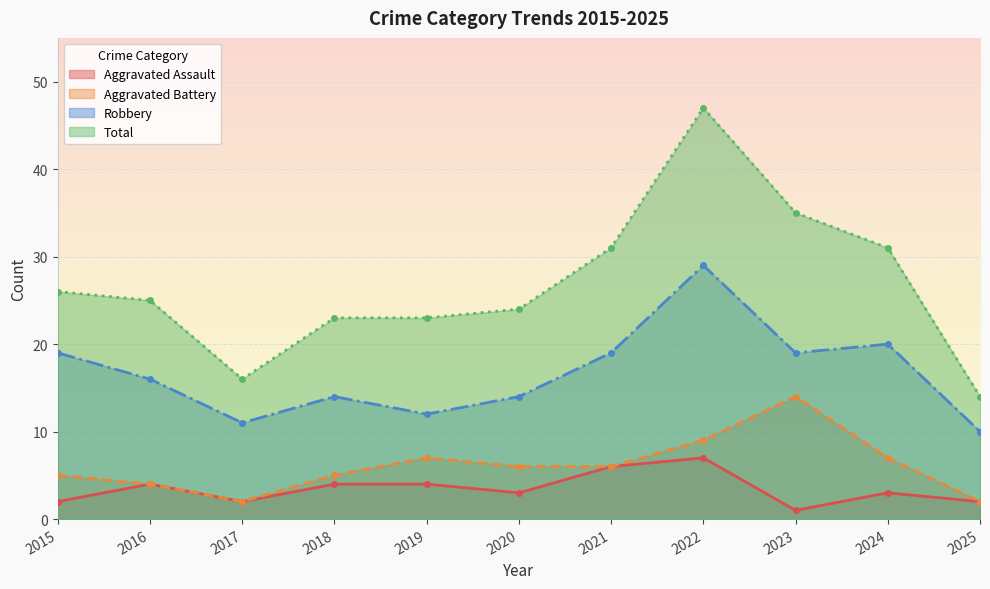

Between 2016 and 2024, which series saw the biggest shift?

Total